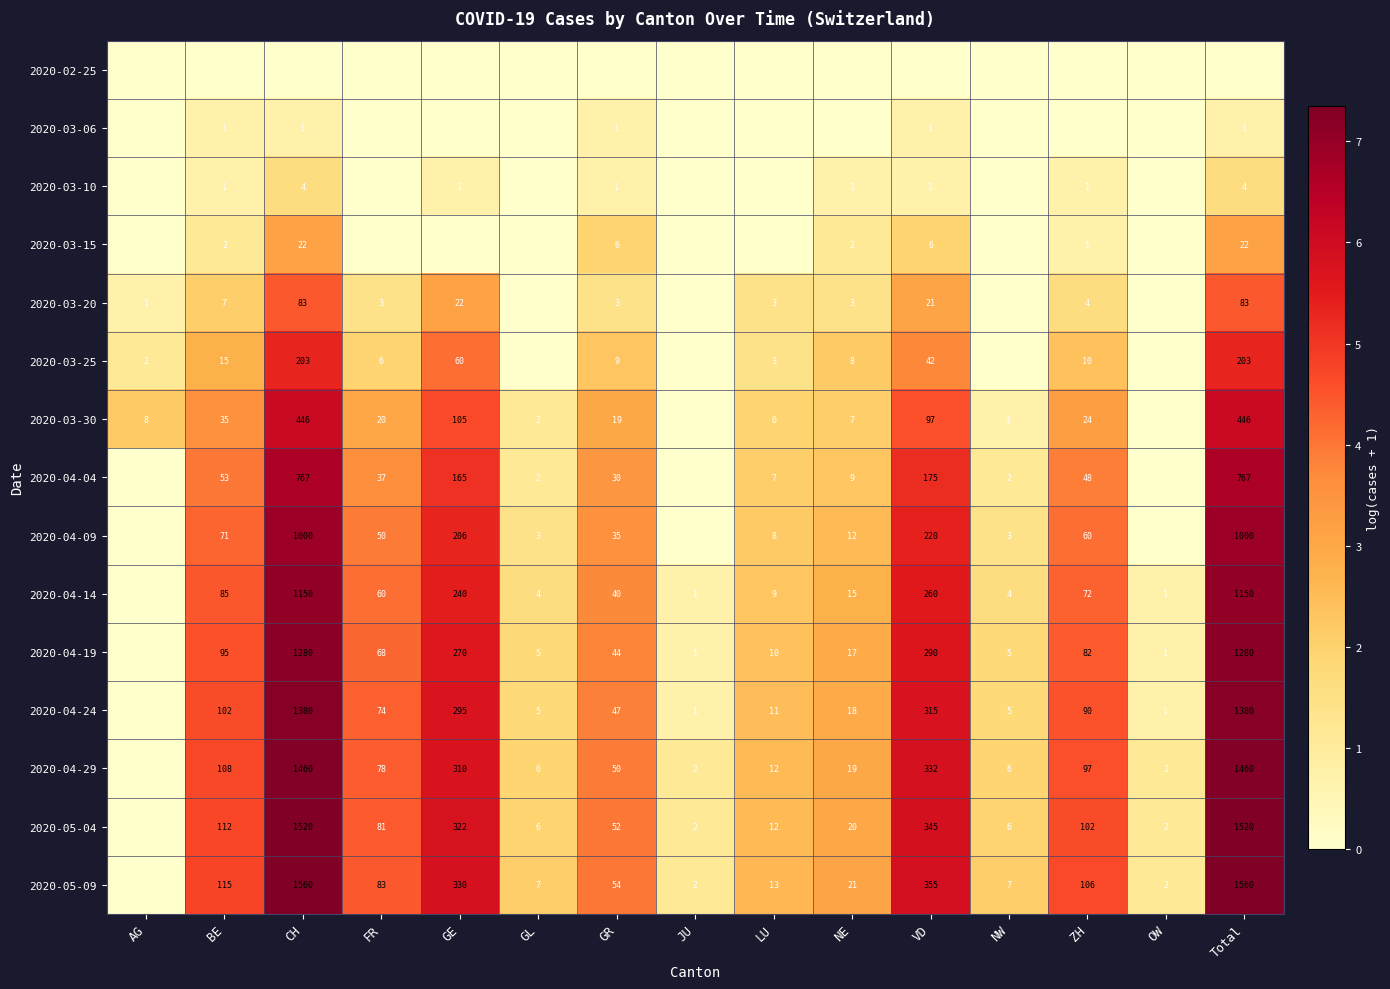

Is the value of 2020-04-19 at JU greater than the value of 2020-03-20 at ZH?

No